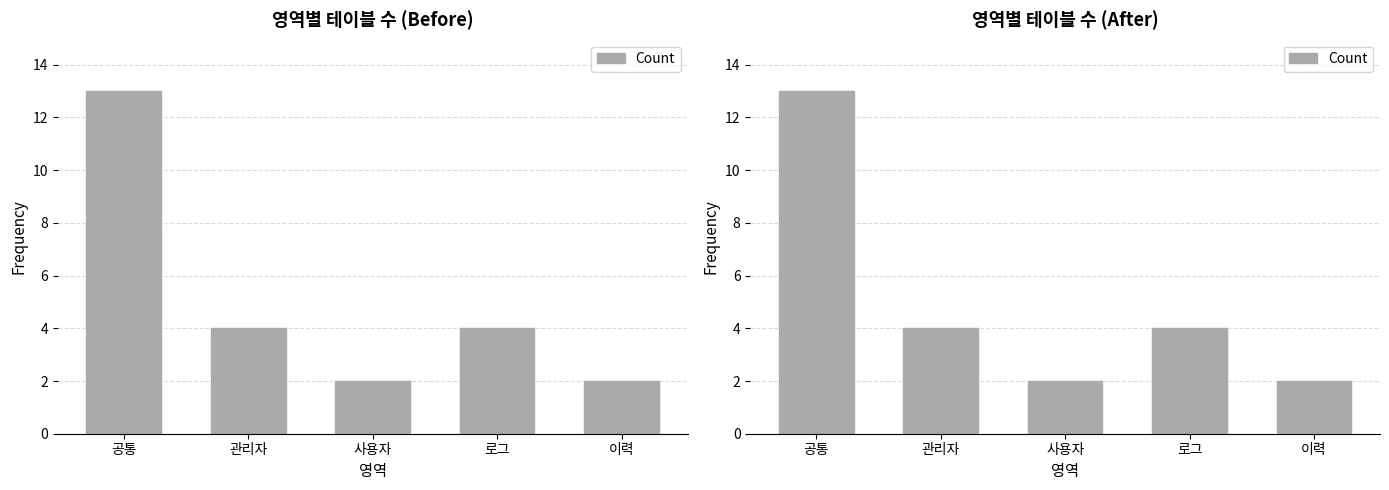

How many data points are above 4?

1